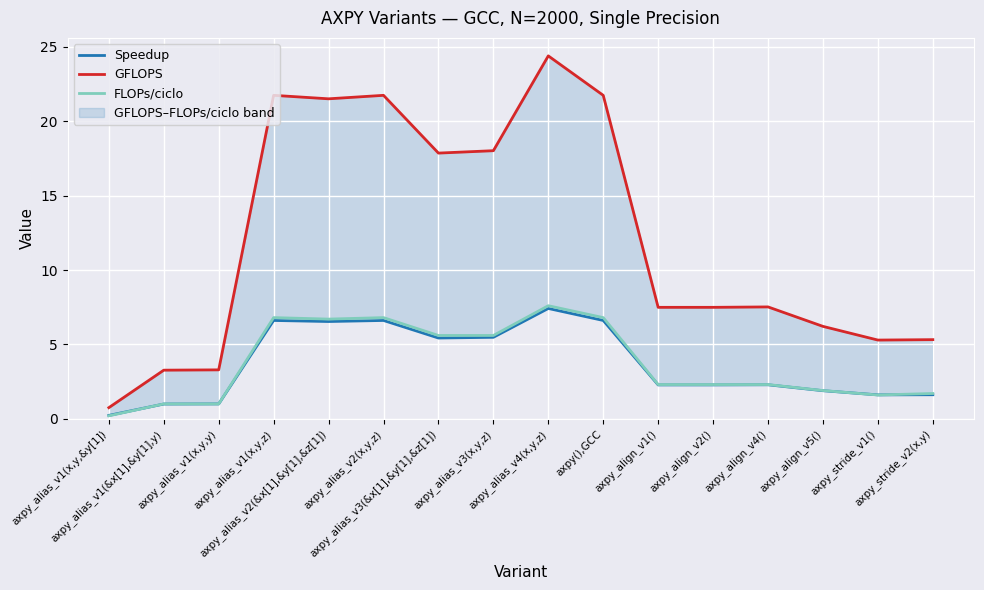

At how many categories does at least one series exceed 22?

1